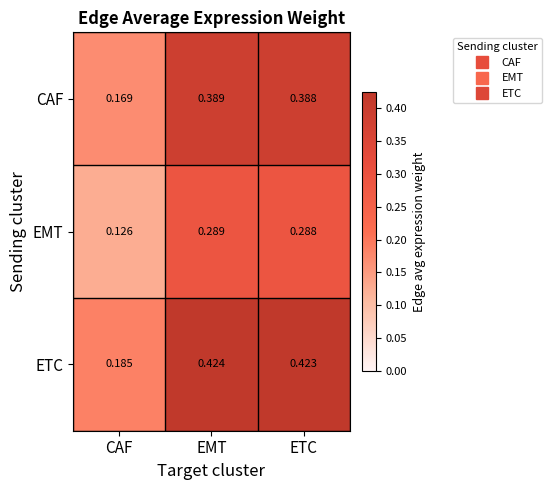

Is the value of ETC at CAF greater than the value of CAF at EMT?

No